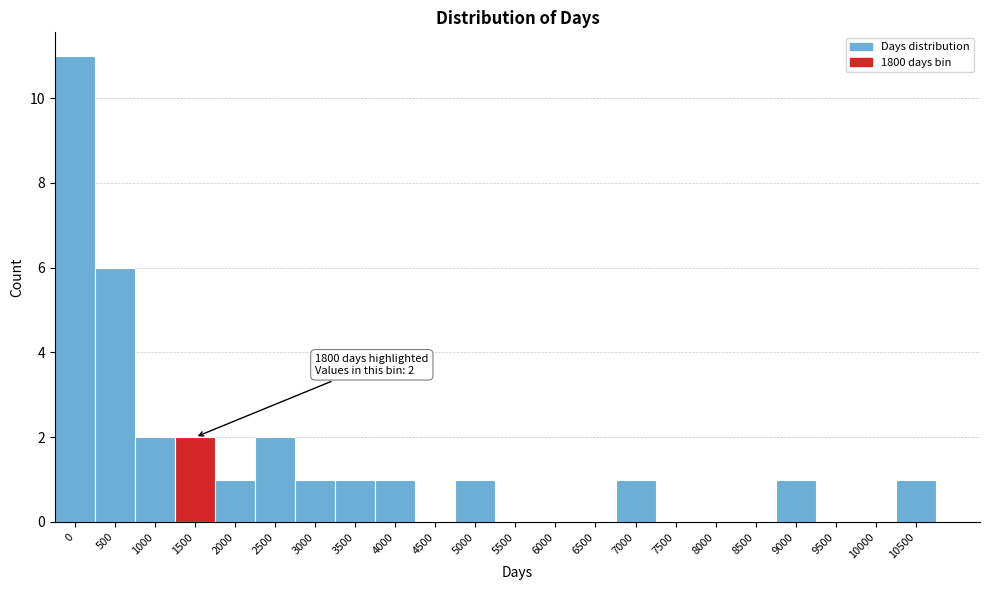

Reading right to left, list all the values displayed in this chart.

10500=1	10000=0	9500=0	9000=1	8500=0	8000=0	7500=0	7000=1	6500=0	6000=0	5500=0	5000=1	4500=0	4000=1	3500=1	3000=1	2500=2	2000=1	1500=2	1000=2	500=6	0=11